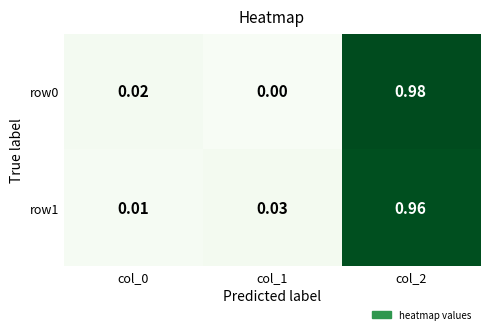

Is the value of row1 at col_2 greater than the value of row0 at col_1?

Yes